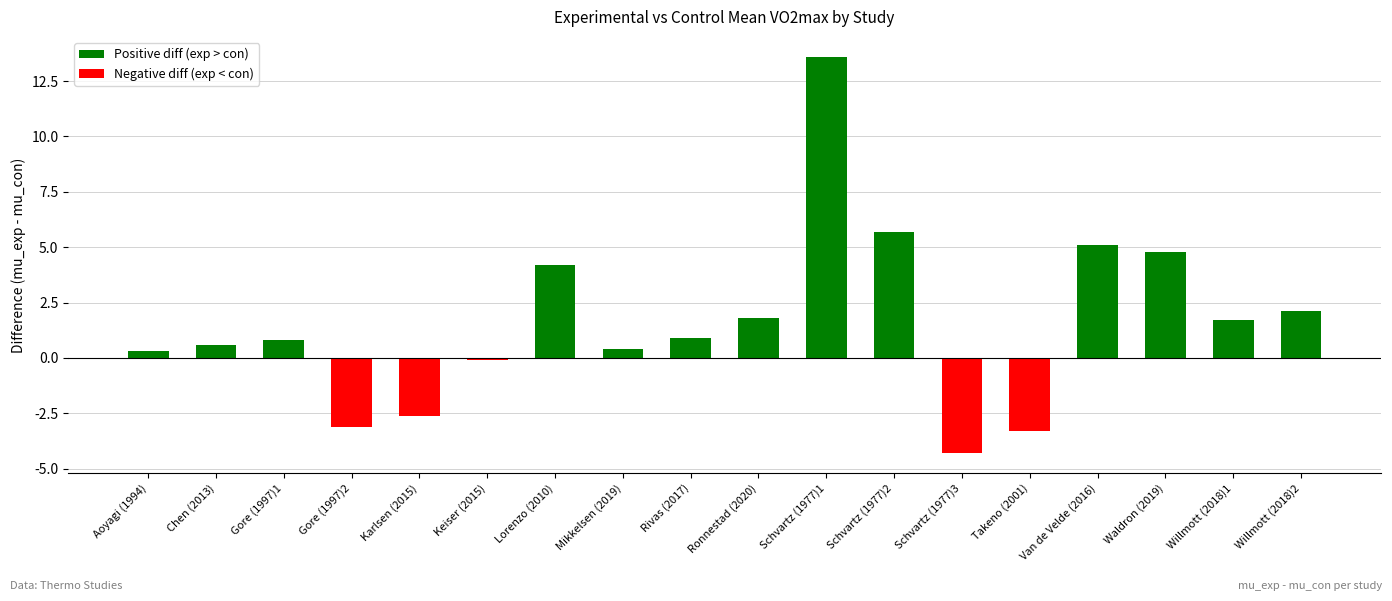

What is the highest value of the Positive diff (exp > con) series?

13.6